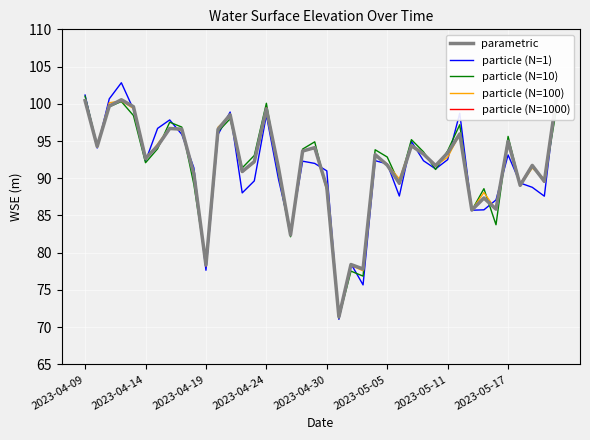

What is the lowest value of the particle (N=1) series?

71.1